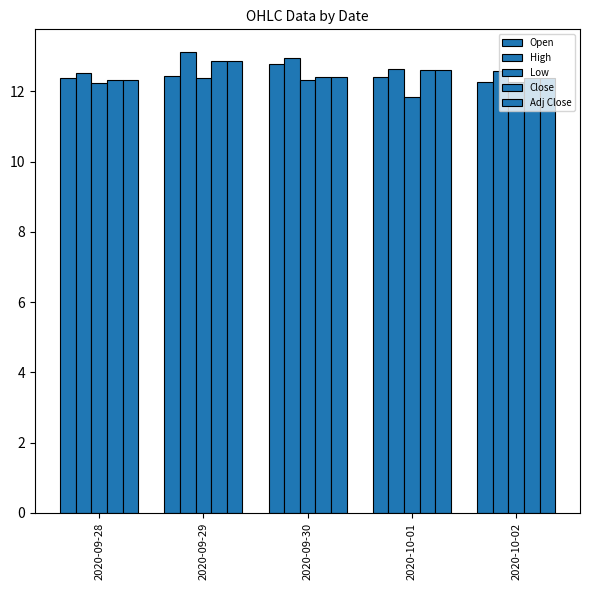

How many groups of bars are there?

5